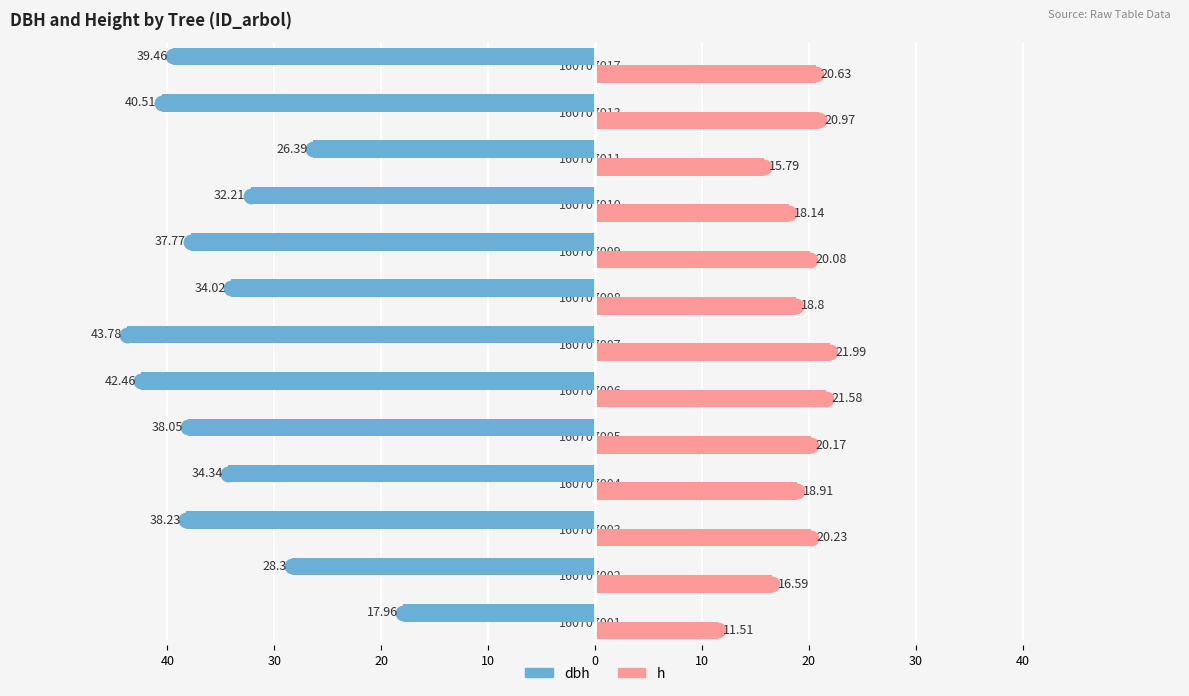

What are all the series names shown in the legend?

dbh, h